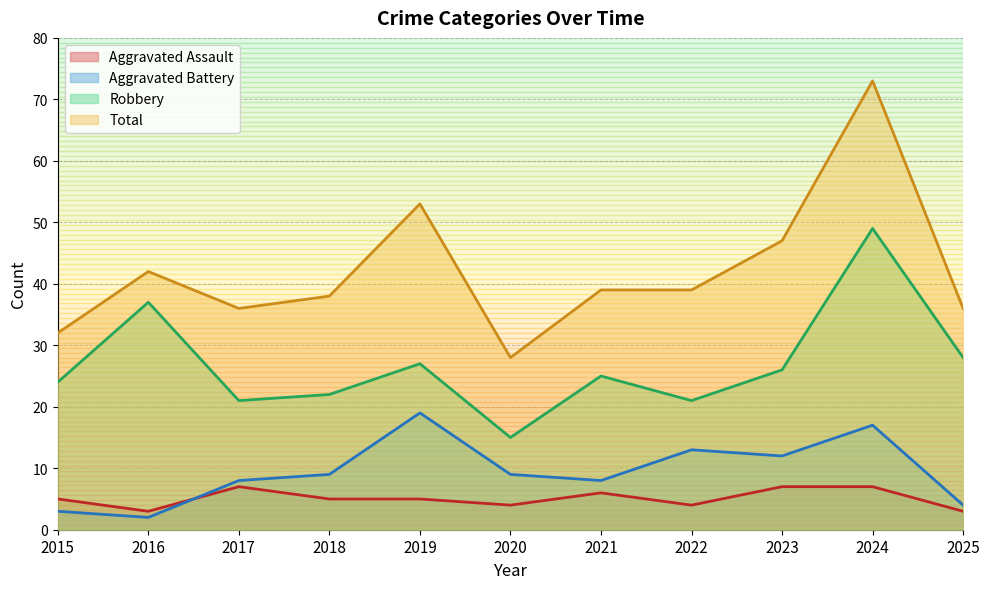

True or false: Aggravated Assault and Robbery intersect in this chart.

False